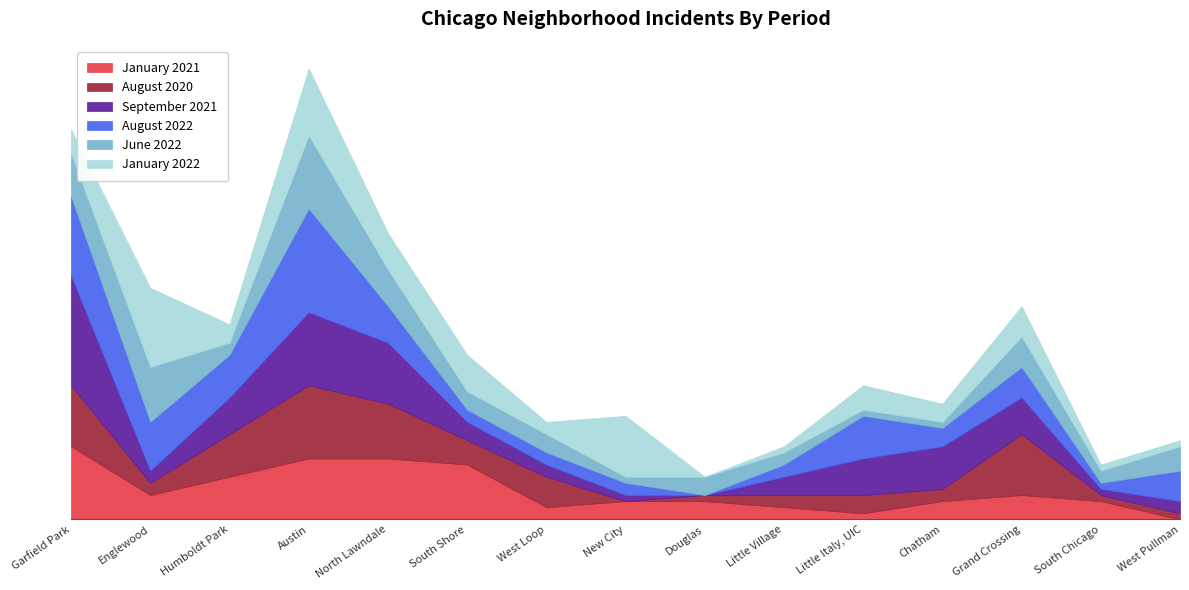

The August 2022 series shows 1 at Little Village. True or false?

False